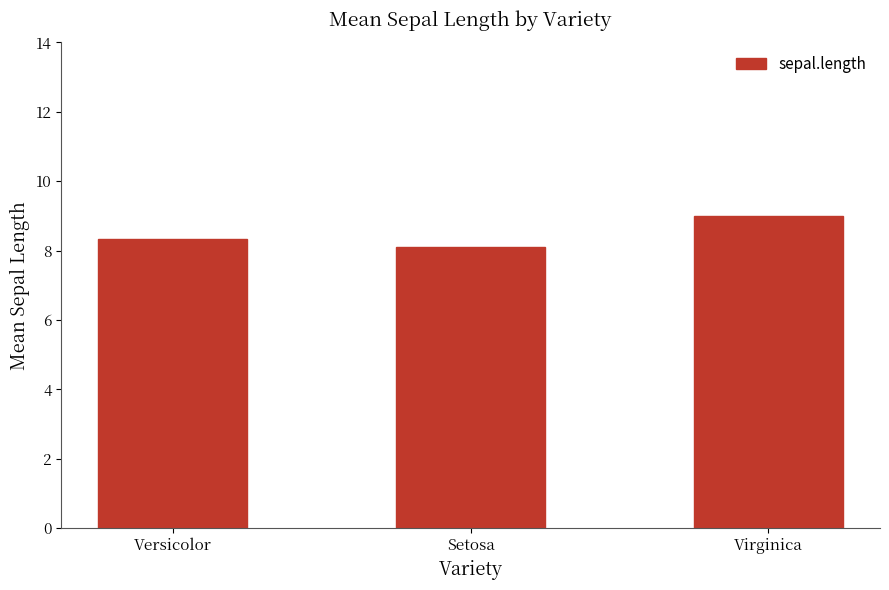

What is the difference between the values at Setosa and Versicolor?

0.2